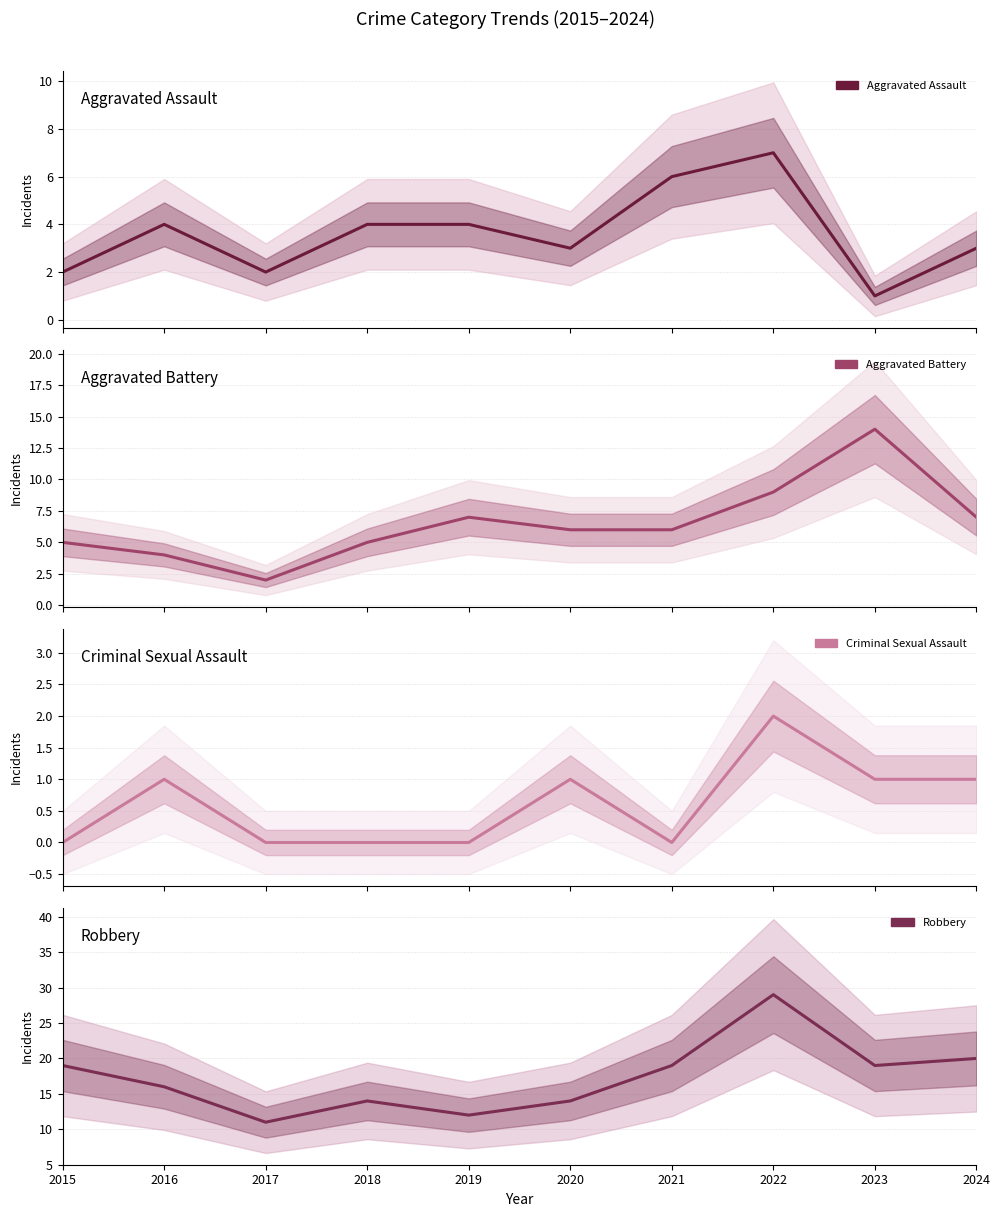

Where is the first local minimum for Criminal Sexual Assault?

2021